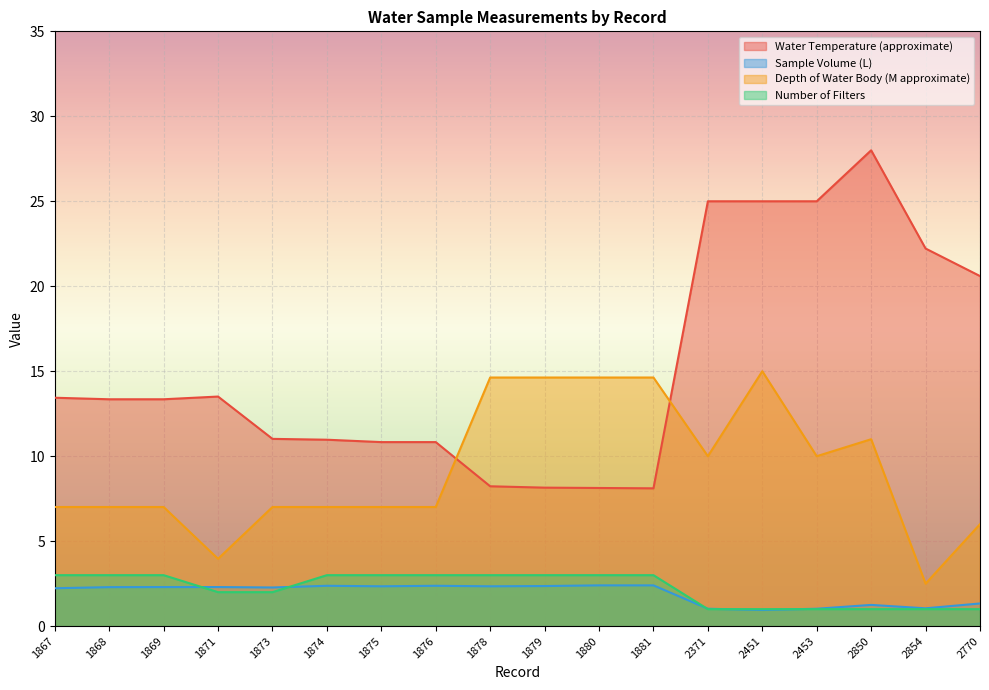

What is the difference between the second highest and second lowest values in the Sample Volume (L) series?

1.4